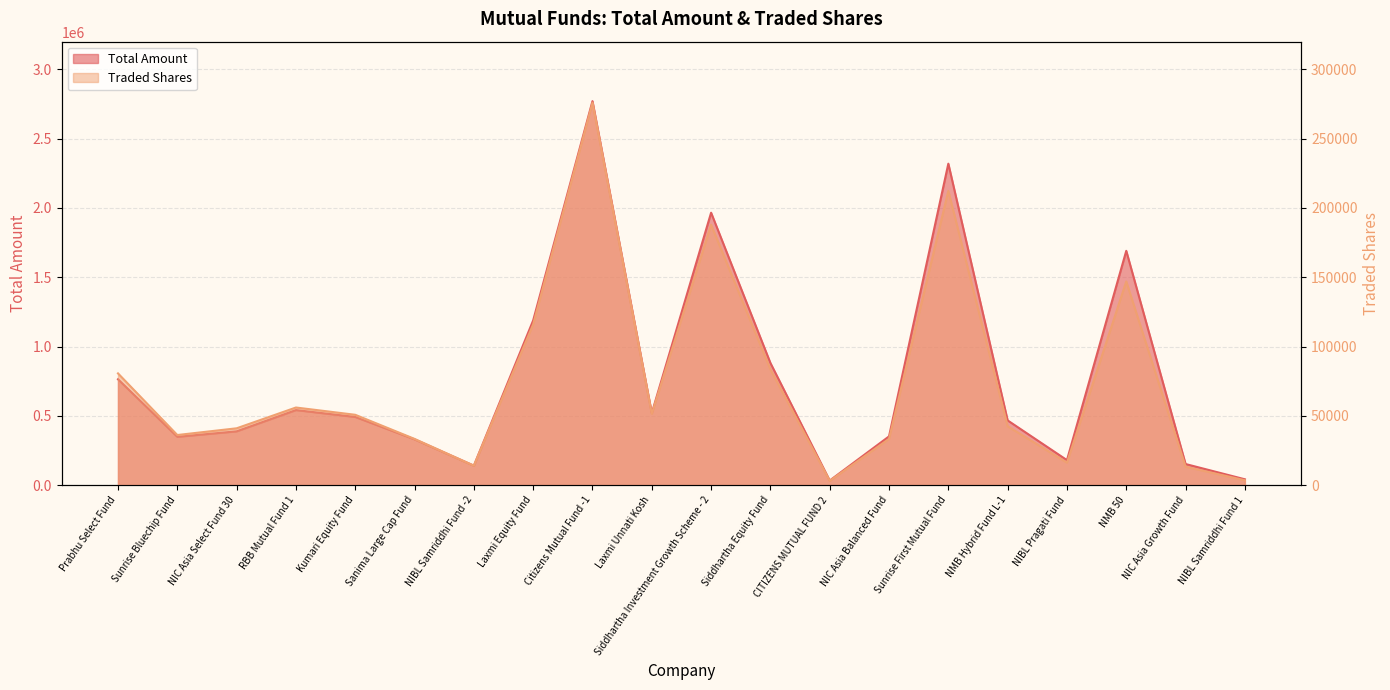

Which series has the widest spread of values?

Total Amount